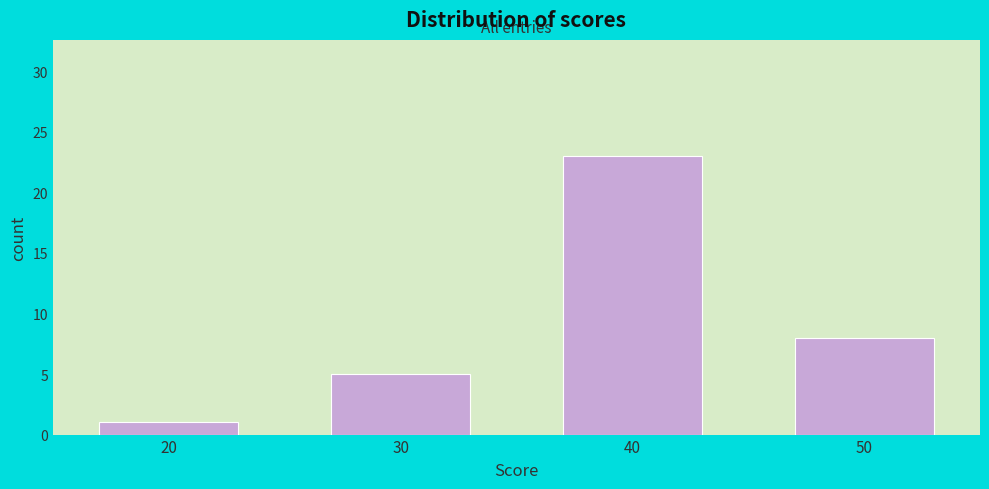

Reading right to left, list all the values displayed in this chart.

8	23	5	1